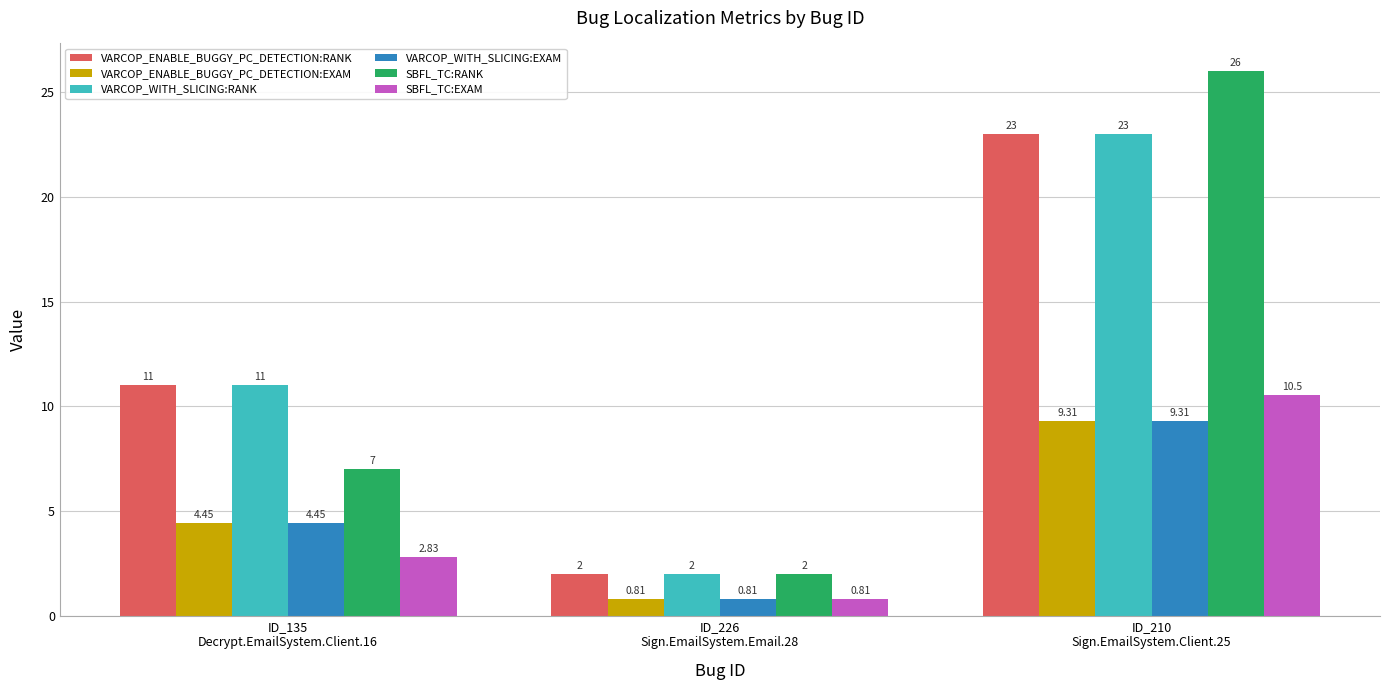

Which series has the largest range (max minus min)?

SBFL_TC:RANK